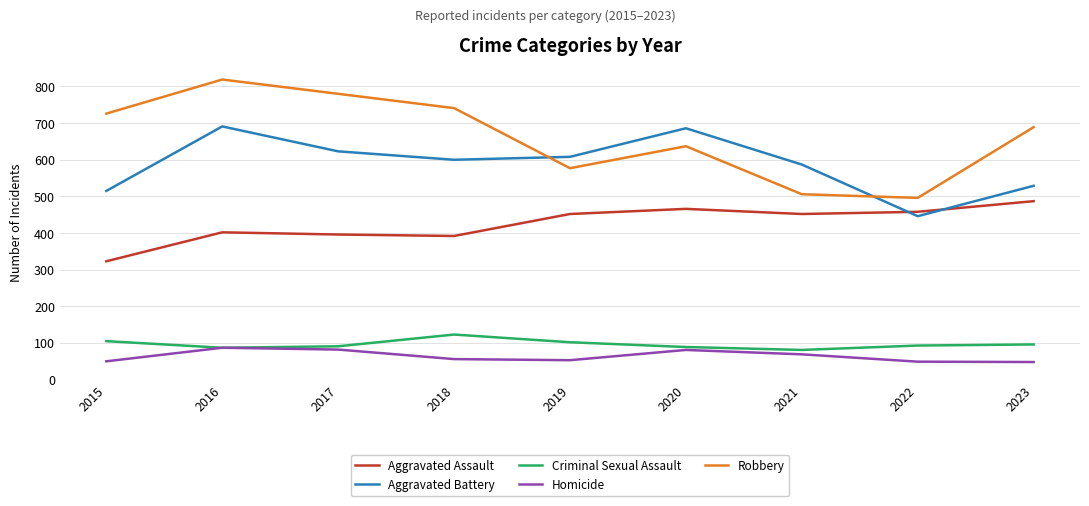

True or false: Aggravated Battery and Homicide cross at least once.

False